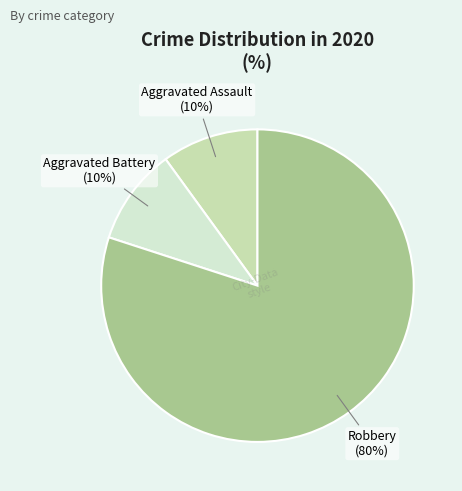

What is the largest slice in the pie chart?

Robbery